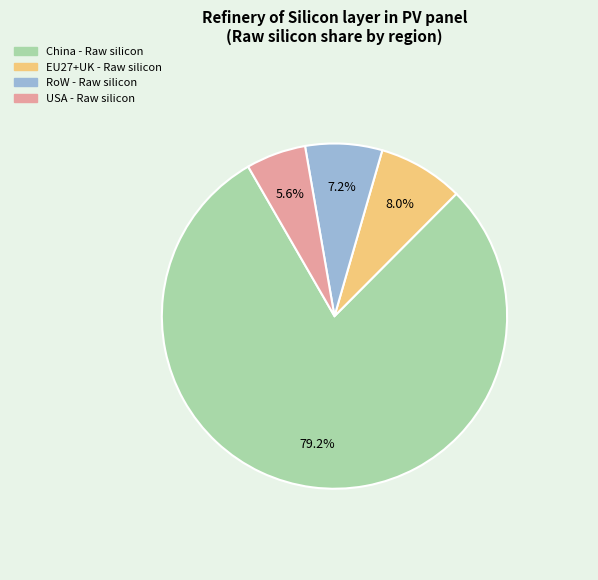

The USA - Raw silicon slice represents 6% of the pie. True or false?

True